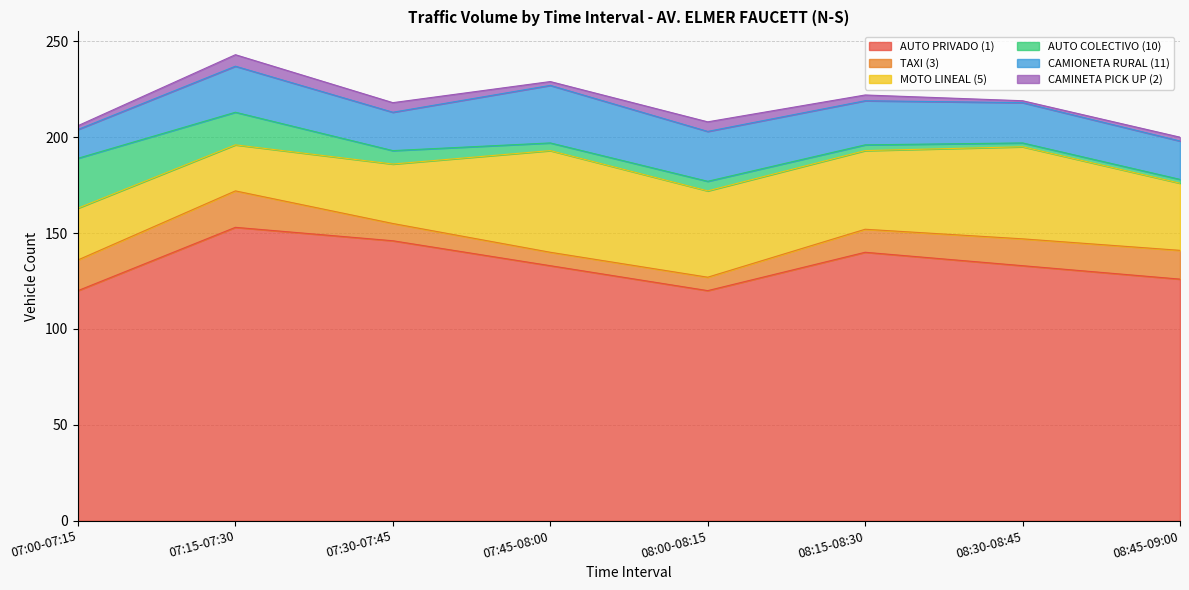

At which category is the sum across all series the highest?

07:15-07:30